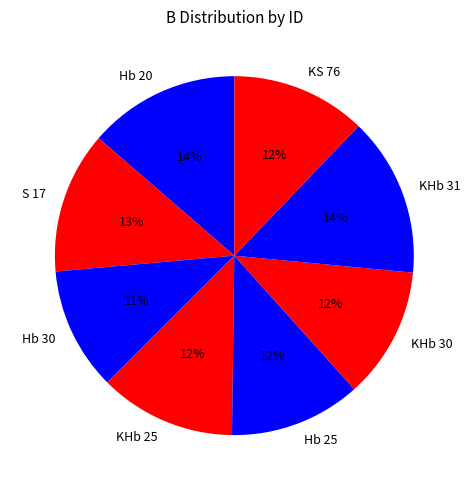

To the nearest percent, what is the combined percentage of KS 76 and Hb 25?

24%